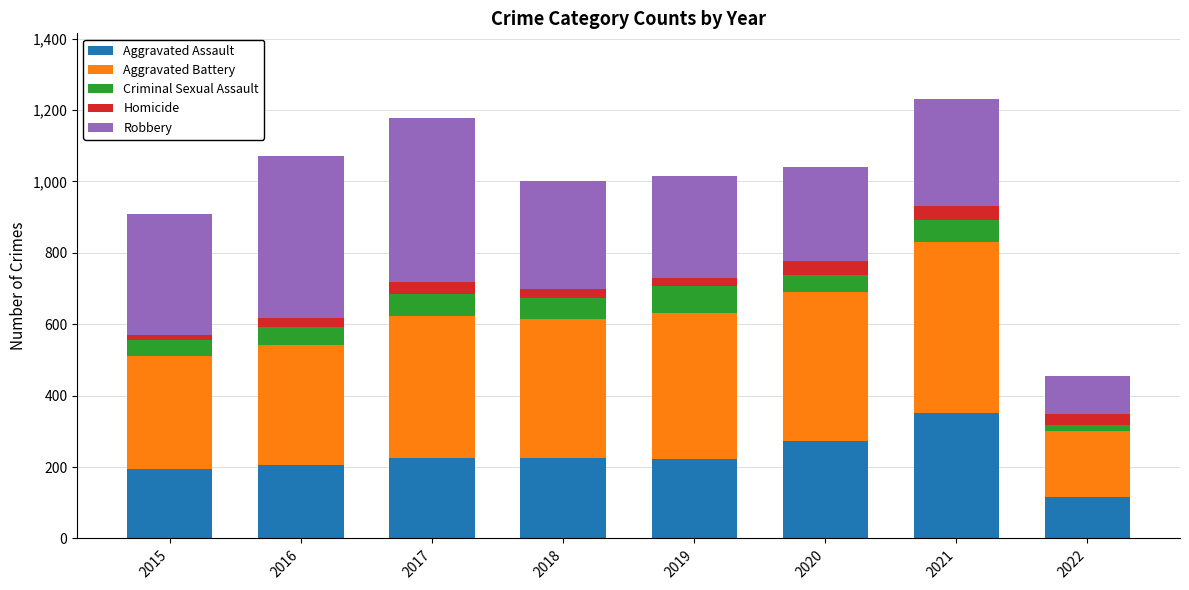

How many values in the Aggravated Assault series are below 224?

4